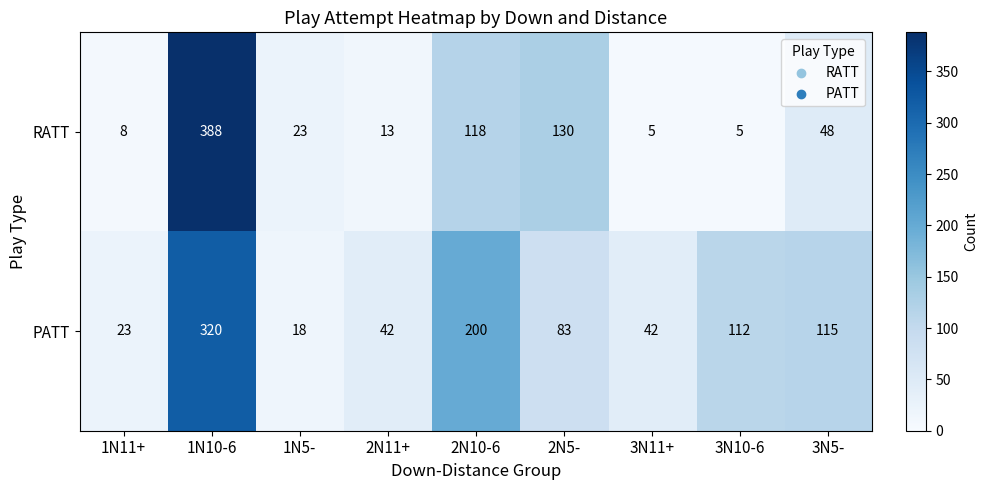

Which label corresponds to the largest value in the chart?

1N10-6